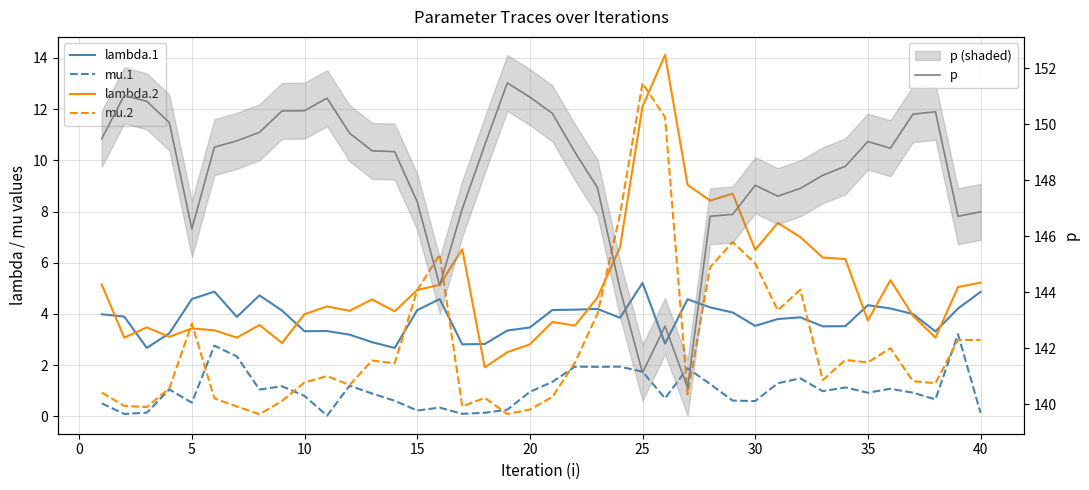

What is the lowest value of the p series?

140.6